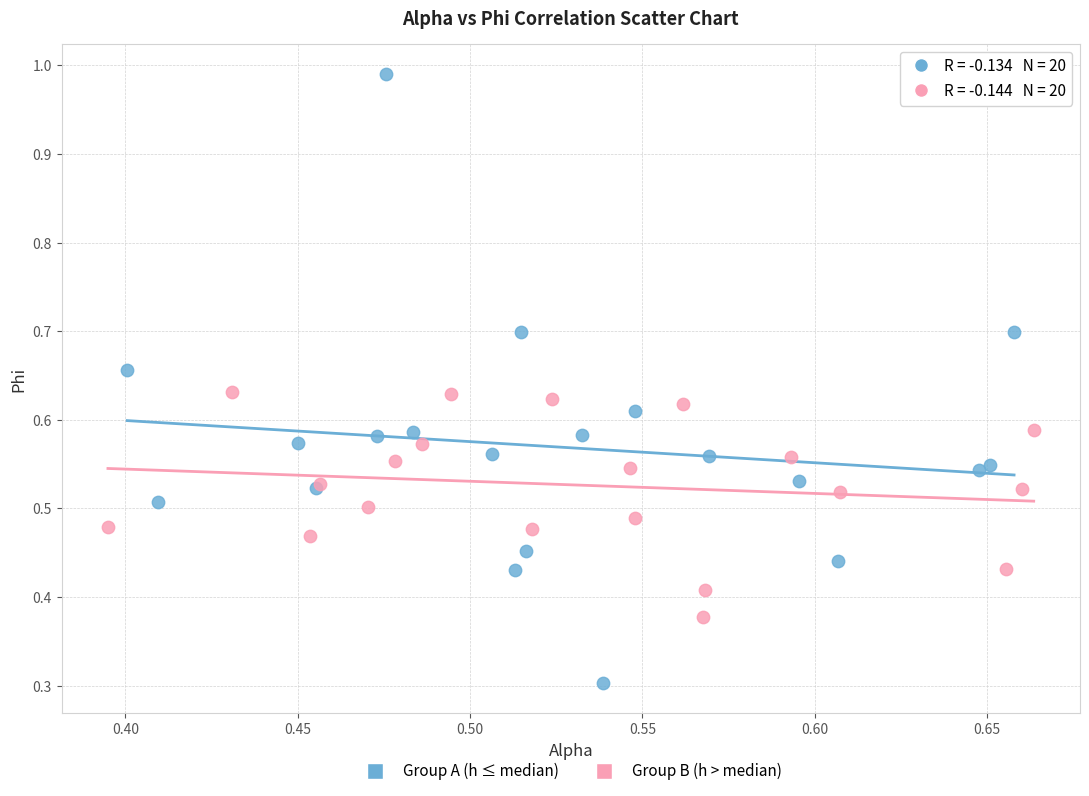

Which series has the largest Y range (max minus min)?

Group A (h ≤ median)